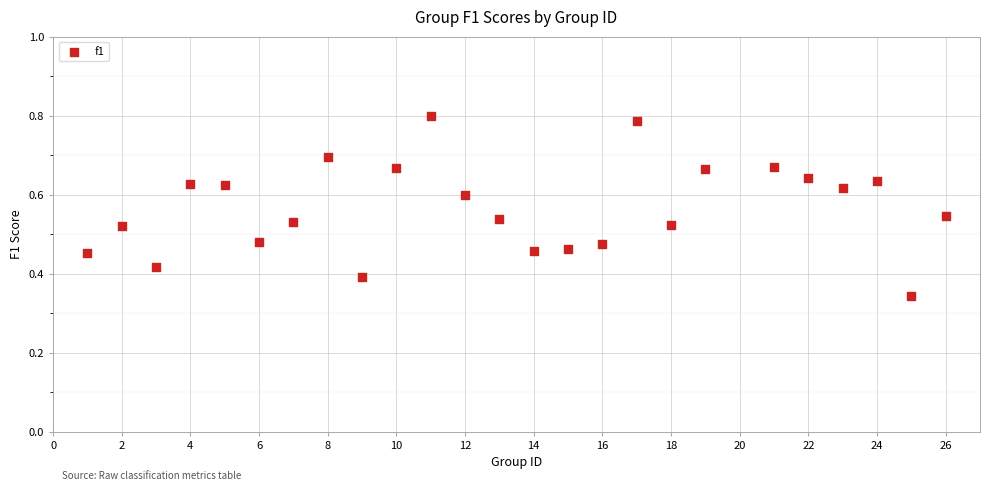

What is the range of X values (max minus min)?

25.0